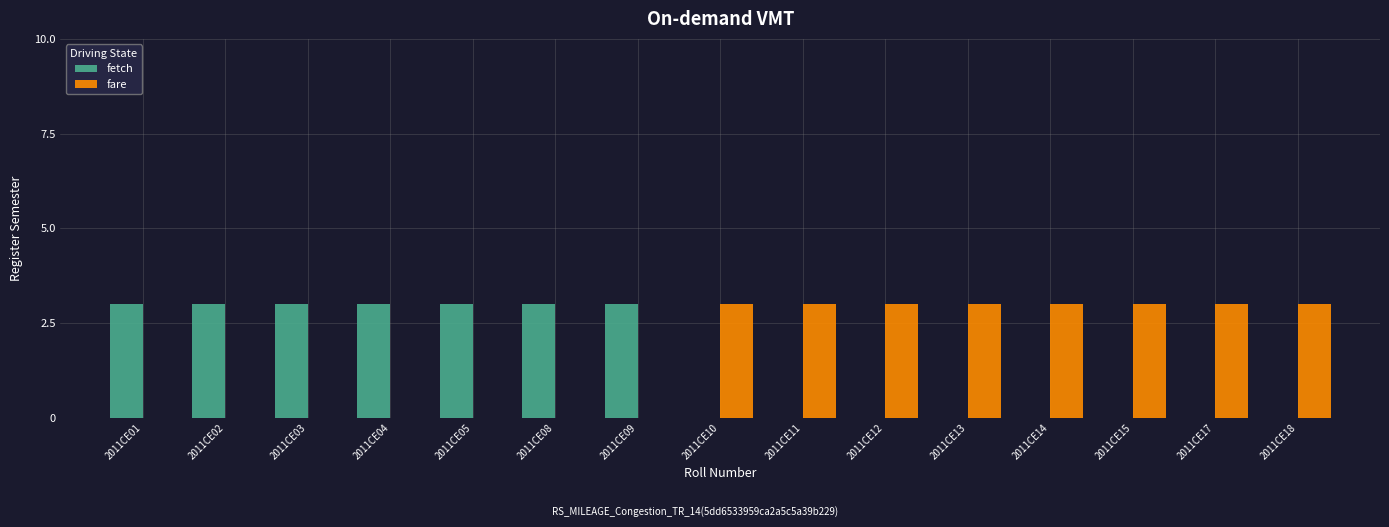

How many series are shown in this chart?

2